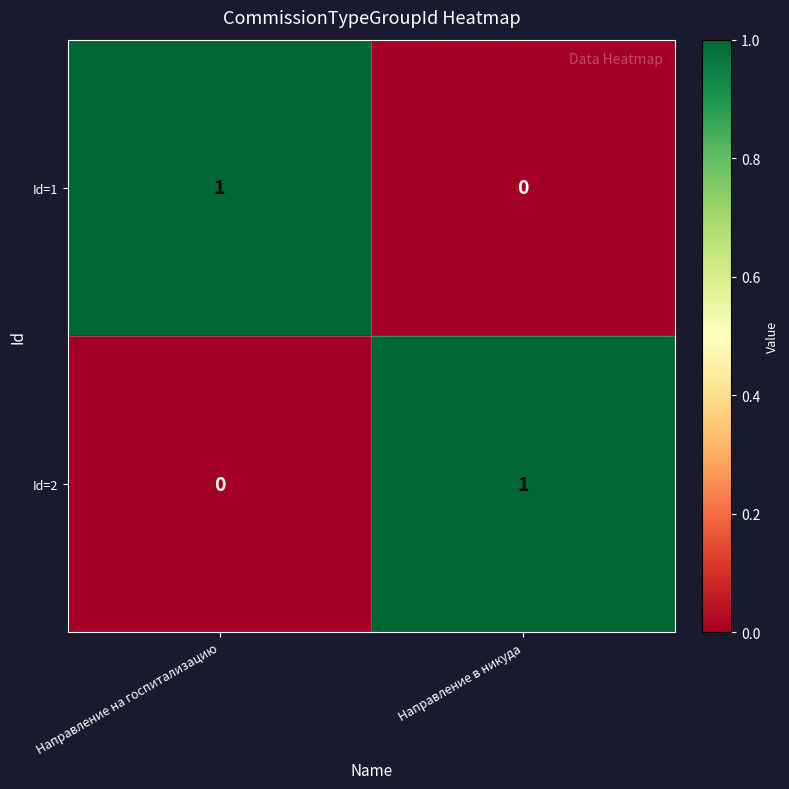

Count the number of categories in the chart.

2